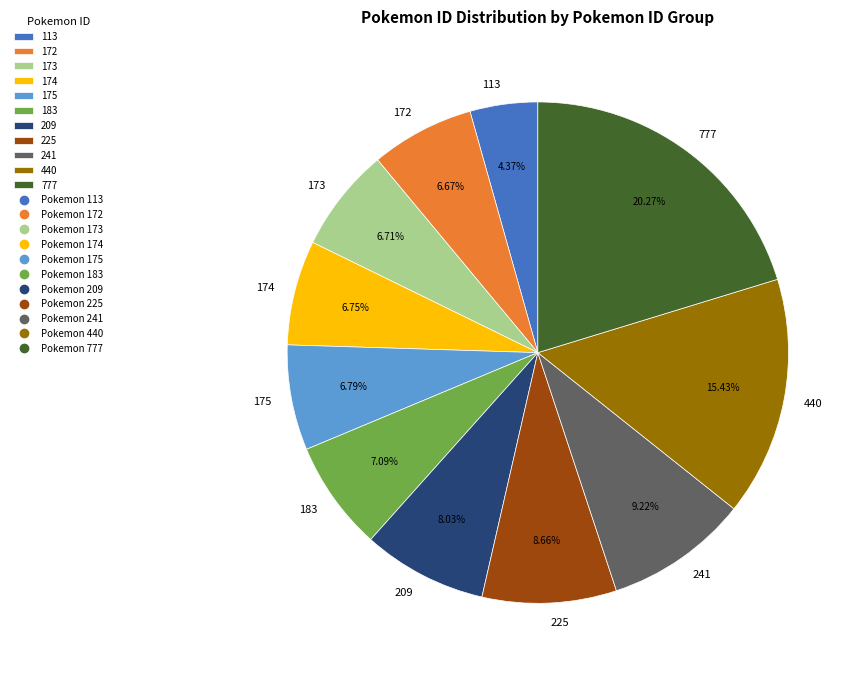

To the nearest percent, what portion does 440 represent?

15%